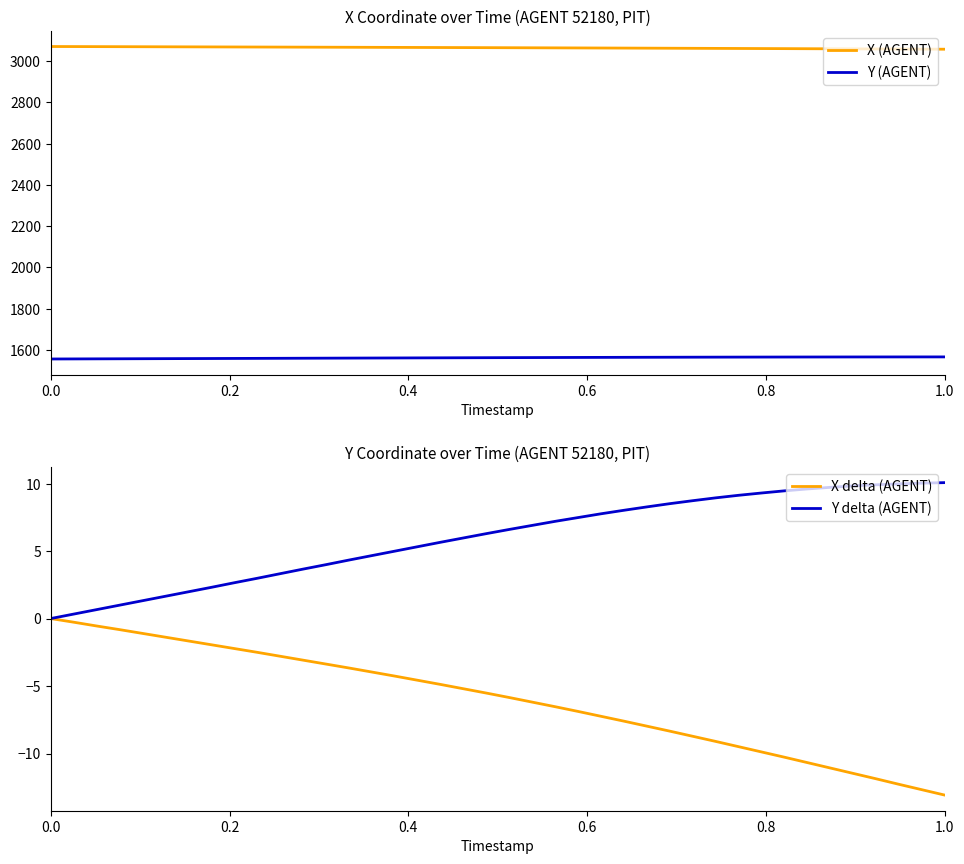

What is the minimum value for X (AGENT)?

3057.4